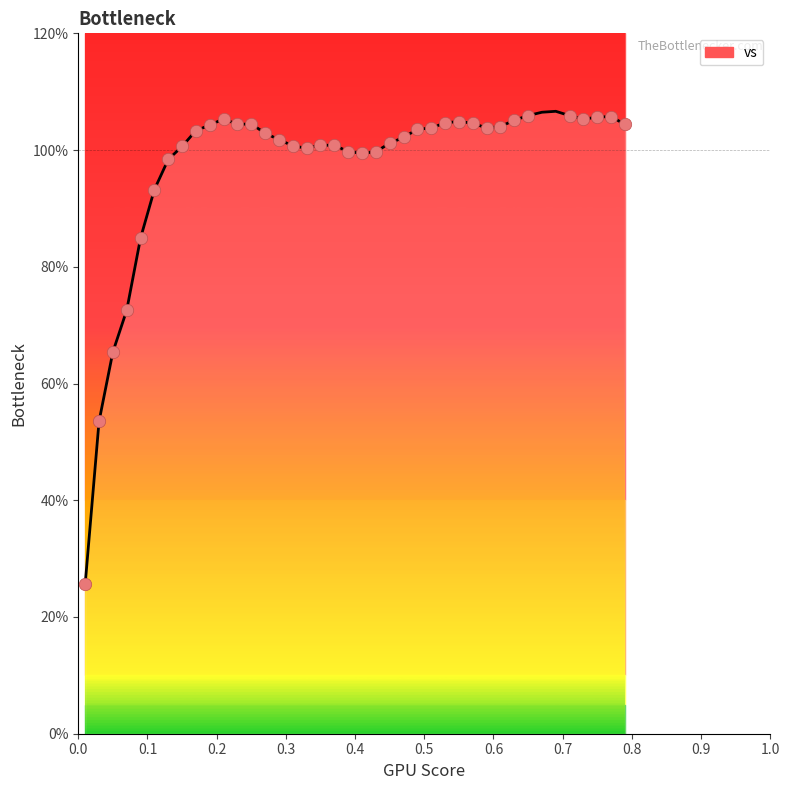

What is the difference between the maximum and minimum values?

81.0